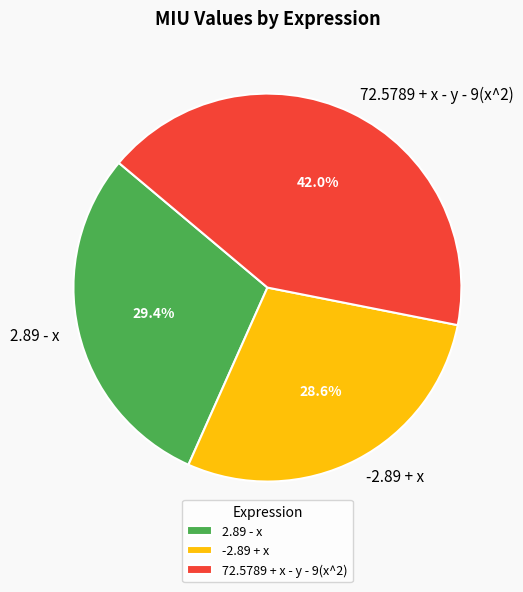

The -2.89 + x slice represents 16% of the pie. True or false?

False